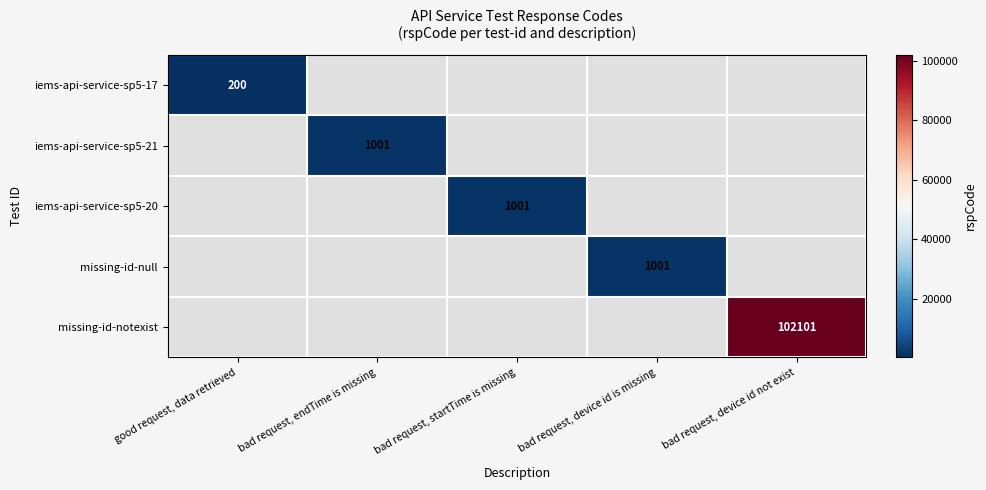

The value of iems-api-service-sp5-20 at bad request, startTime is missing is 523. True or false?

False